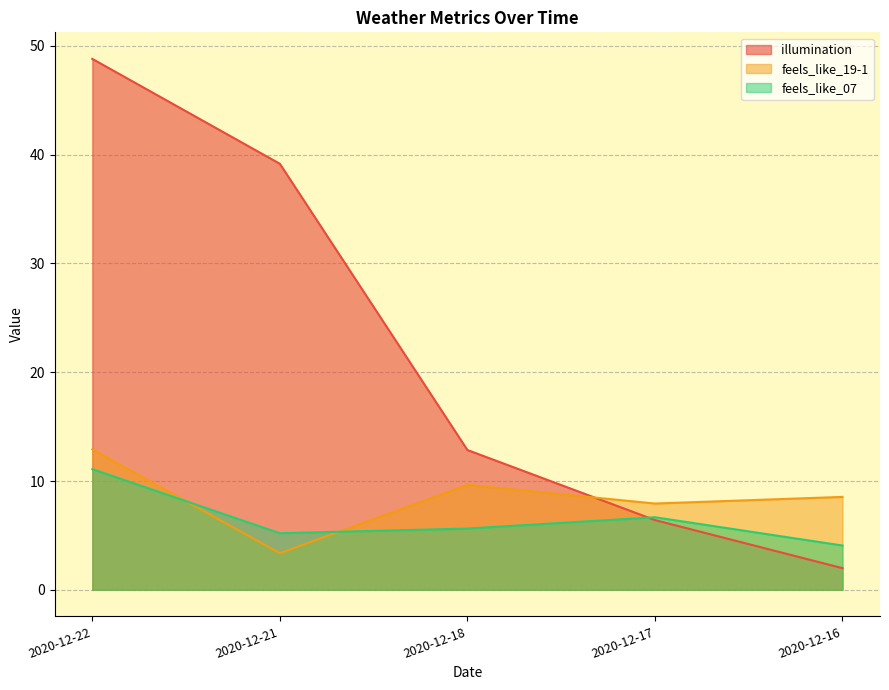

Reading right to left, what are all the values shown in this chart?

illumination: 2020-12-16=2.0	2020-12-17=6.4	2020-12-18=12.8	2020-12-21=39.2	2020-12-22=48.8
feels_like_19-1: 2020-12-16=8.5	2020-12-17=7.9	2020-12-18=9.6	2020-12-21=3.4	2020-12-22=12.9
feels_like_07: 2020-12-16=4.1	2020-12-17=6.7	2020-12-18=5.6	2020-12-21=5.2	2020-12-22=11.1